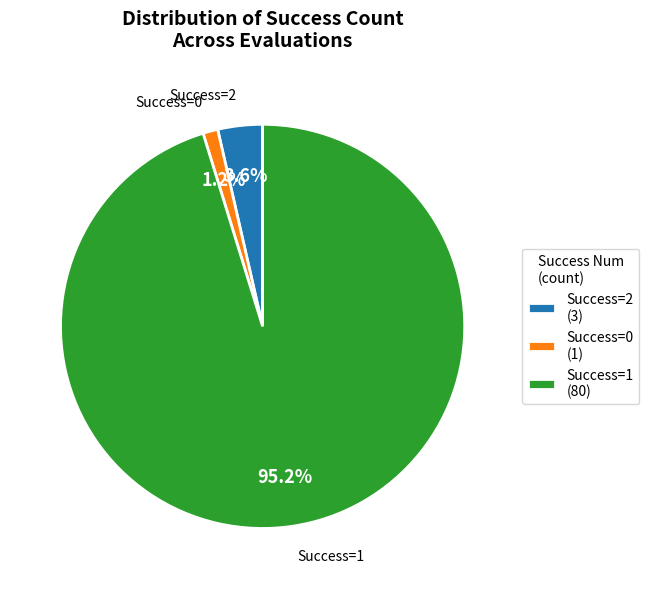

Is Success=2 (3) the majority of the pie?

No